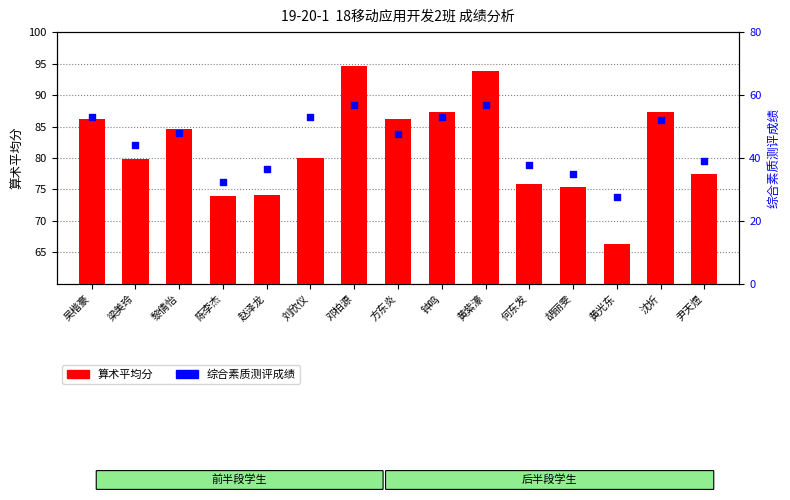

What is the ratio of the value at 梁美玲 to the value at 胡丽雯?

1.1